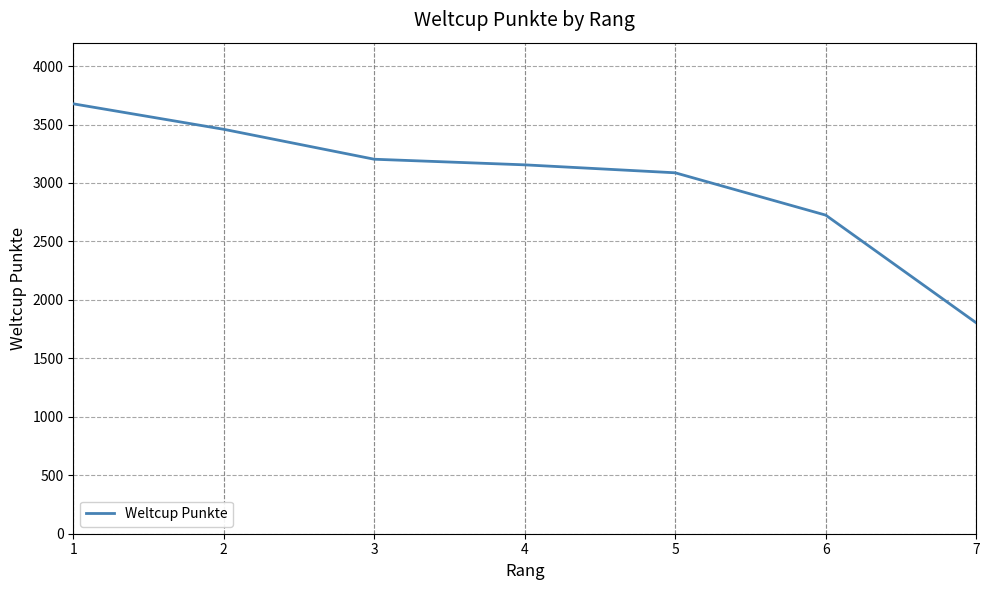

Which category has the lowest value across all series?

7